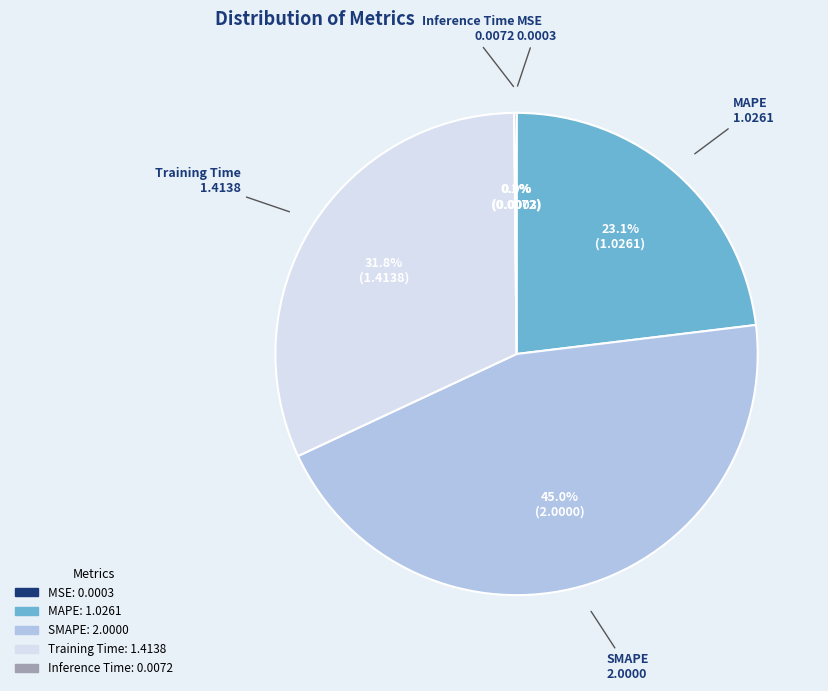

What portion of the pie excludes Training Time?

68.2%